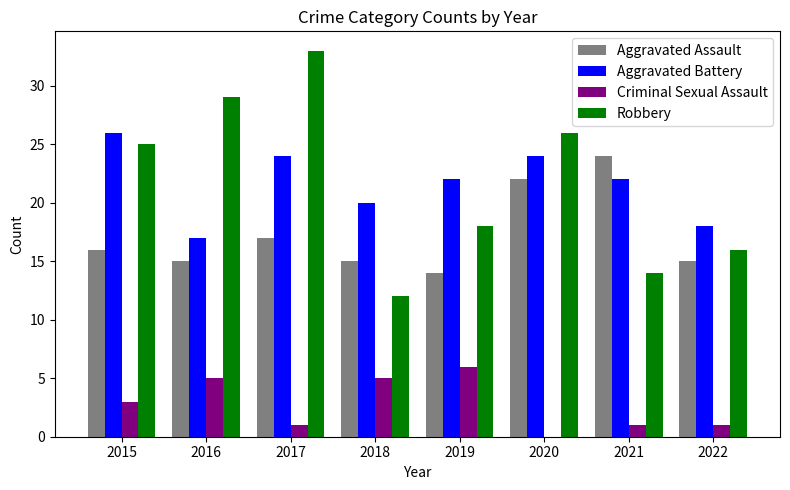

At which category does the chart reach its peak across all series?

2017